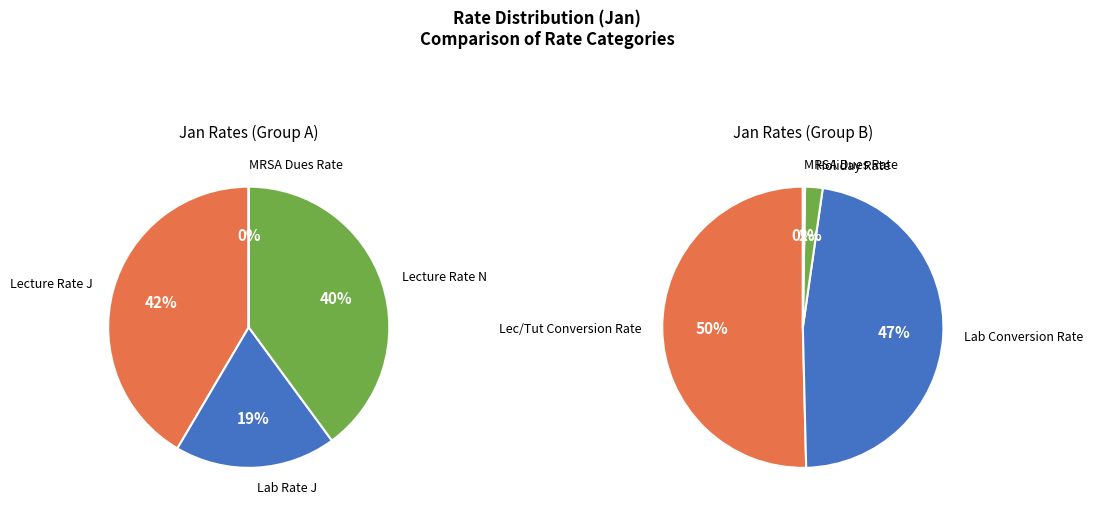

Which slice is the smallest?

MRSA Dues Rate